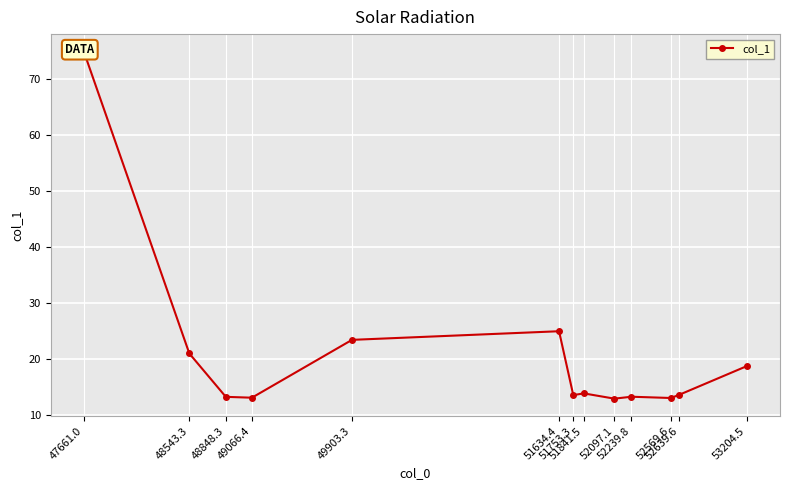

Reading left to right, extract all data points from this chart.

74.9	21.0	13.2	13.1	23.4	24.9	13.5	13.9	12.9	13.3	13.0	13.6	18.7